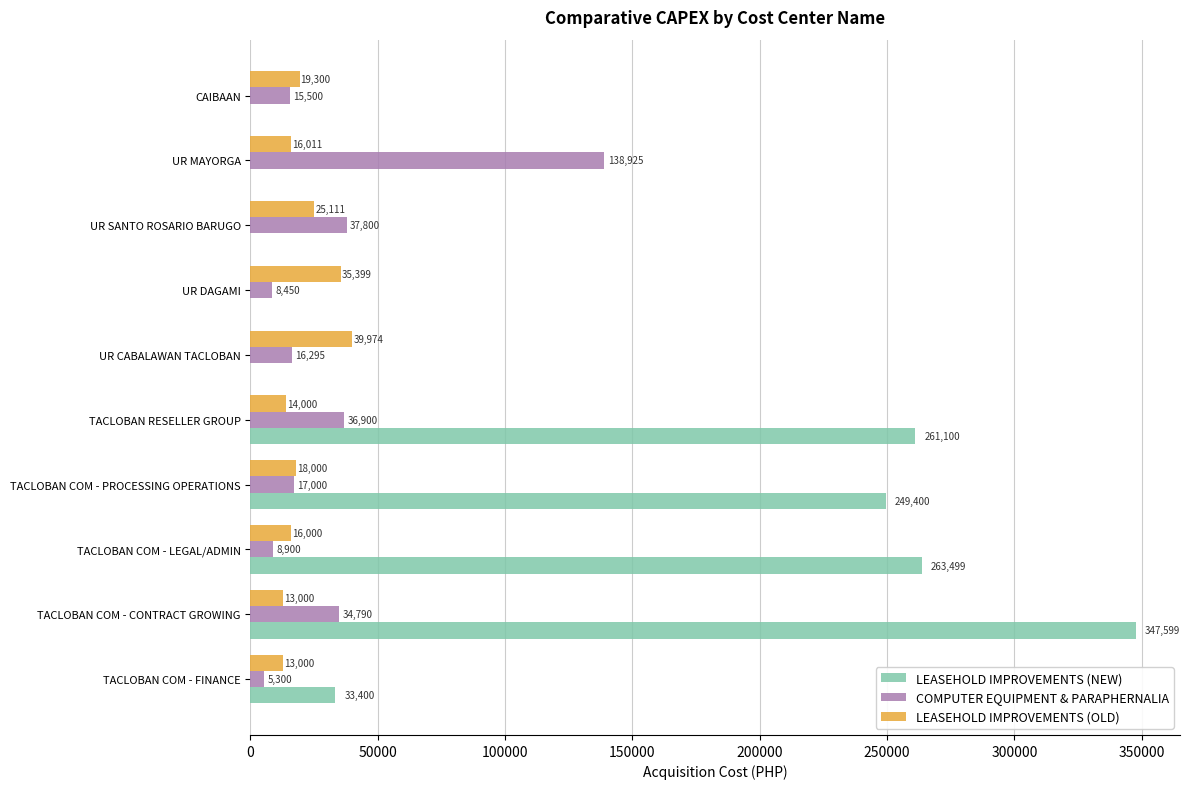

What is the average value of the COMPUTER EQUIPMENT & PARAPHERNALIA series?

31986.0